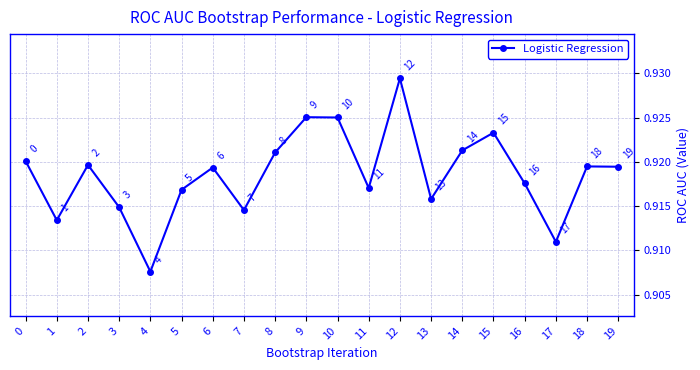

The value at 10 is 0.4. True or false?

False